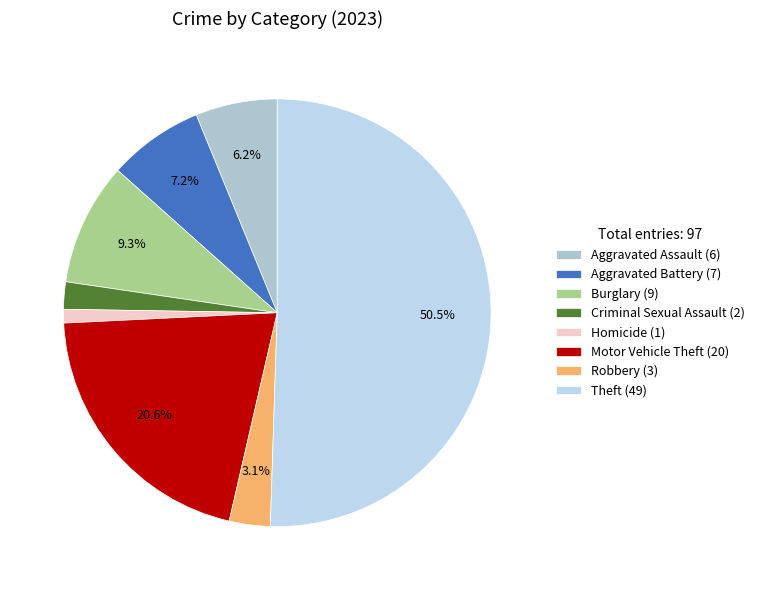

What portion of the pie excludes Motor Vehicle Theft?

79.4%